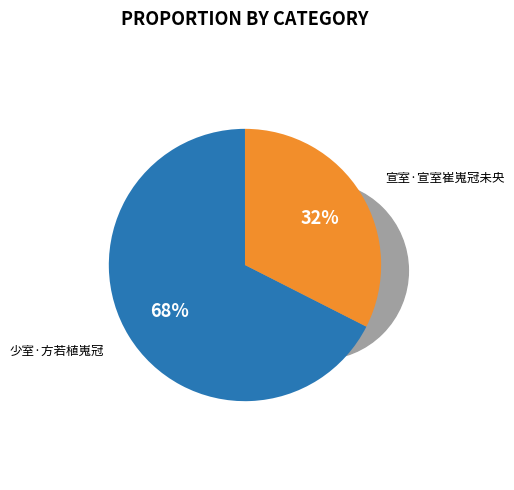

What is the change in value from 少室·方若植嵬冠 to 宣室·宣室崔嵬冠未央?

-134317